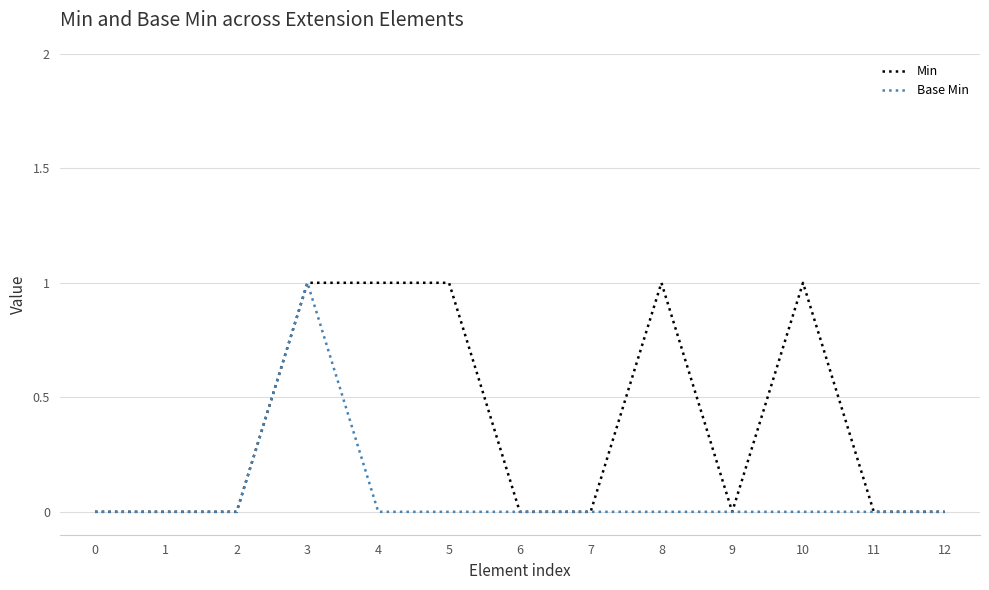

The value of Min at 1 is 0. True or false?

True